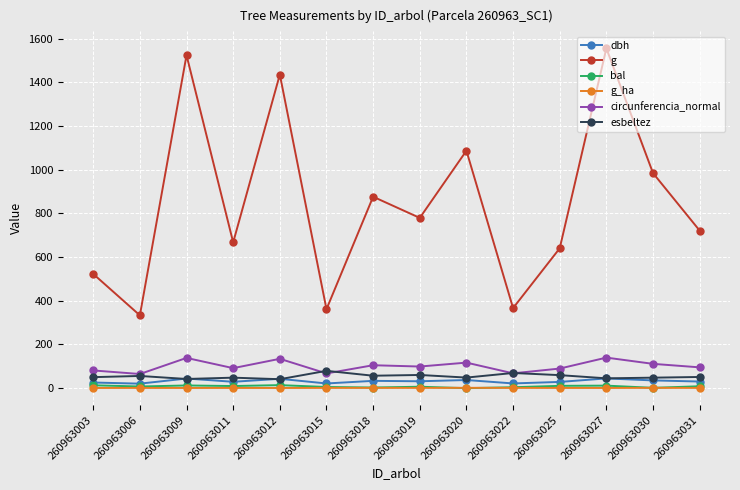

How many lines are shown in the chart?

6